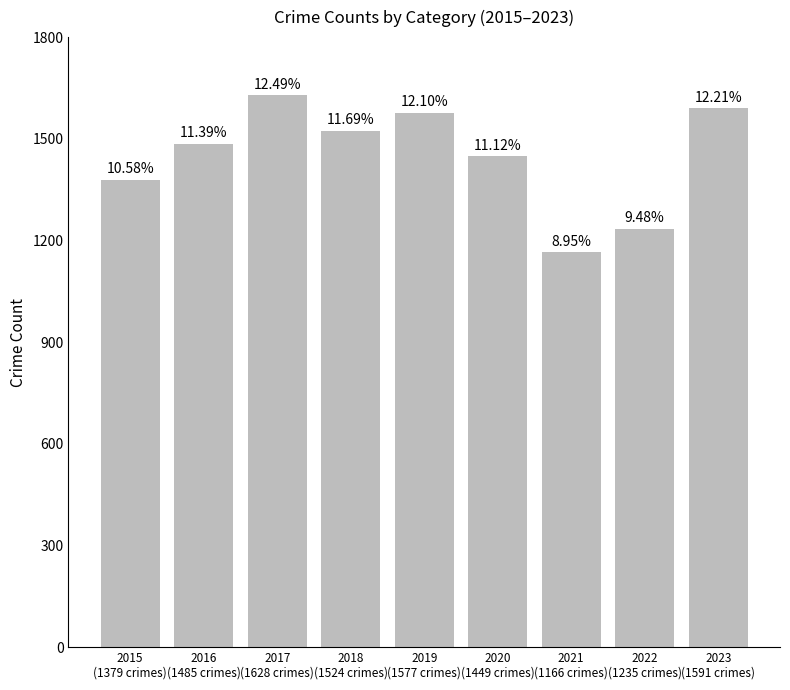

What is the greatest value displayed?

1628